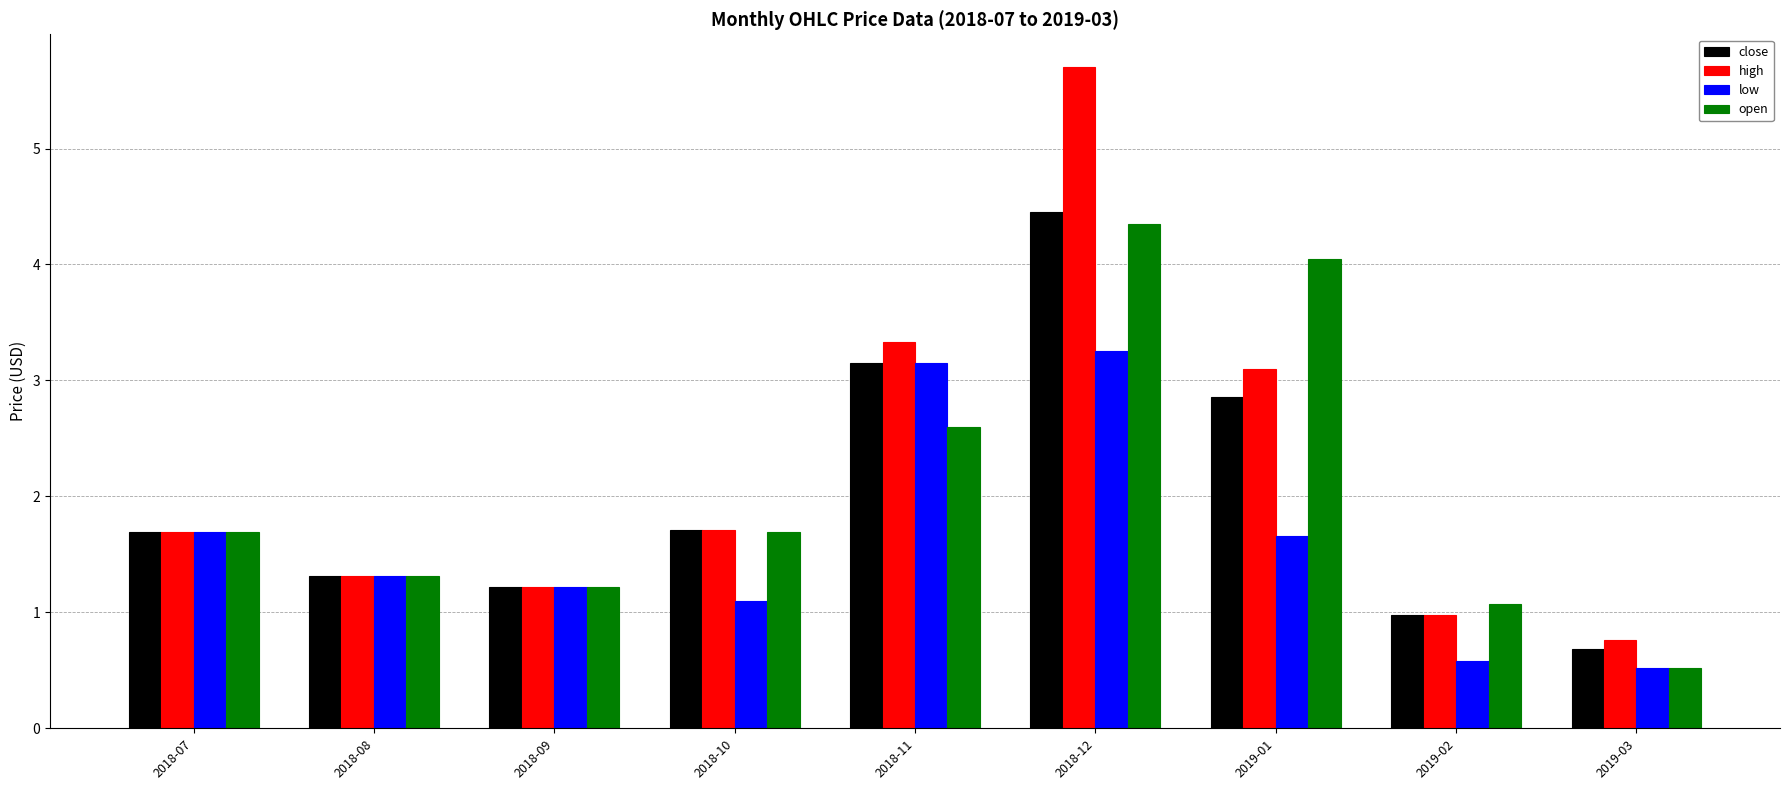

At which category is the sum across all series the highest?

2018-12